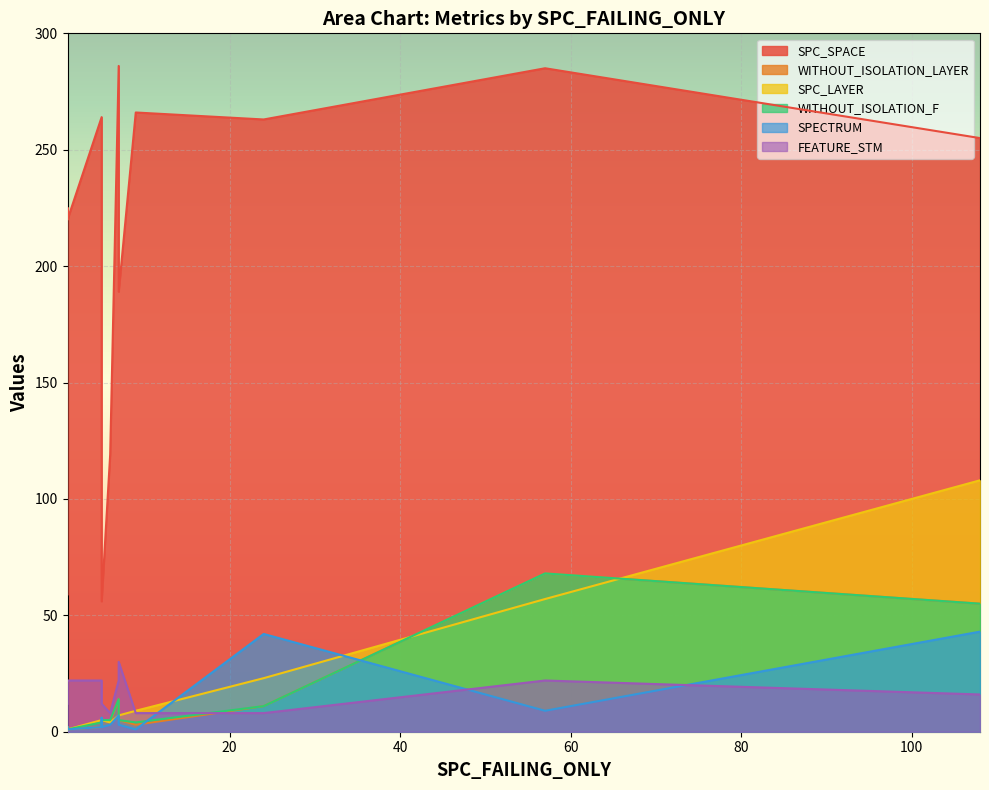

List the labels in order of WITHOUT_ISOLATION_F value, smallest first.

1, 1, 1, 5, 9, 6, 5, 5, 7, 24, 7, 108, 57